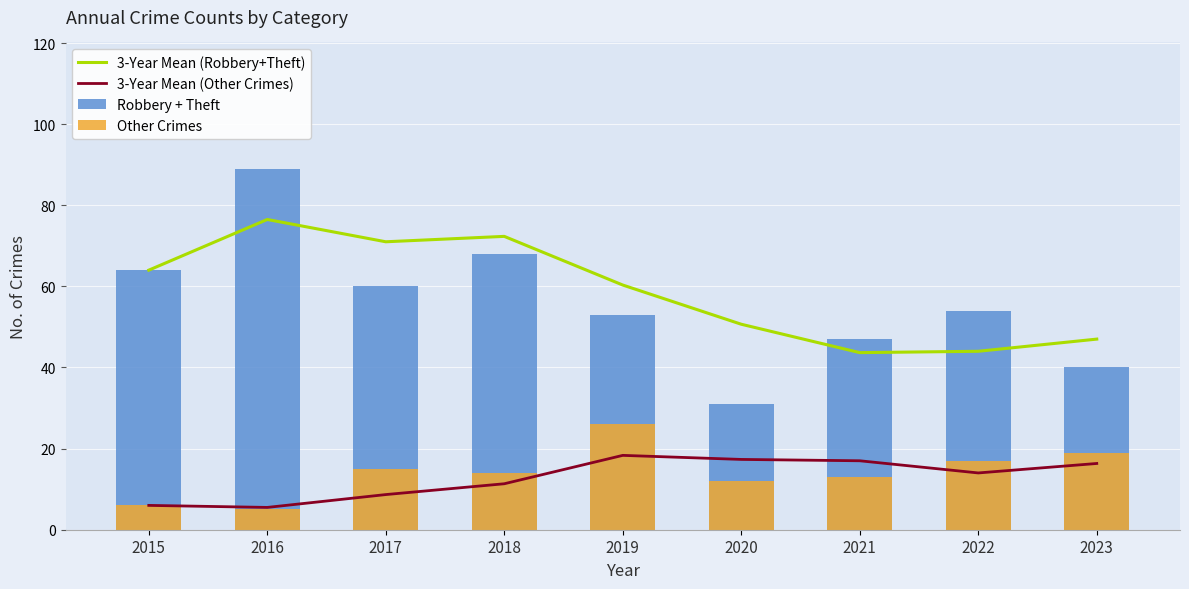

Reading left to right, list all the values displayed in this chart.

3-Year Mean (Robbery+Theft): 2015=64.0	2016=76.5	2017=71.0	2018=72.3	2019=60.3	2020=50.7	2021=43.7	2022=44.0	2023=47.0
3-Year Mean (Other Crimes): 2015=6.0	2016=5.5	2017=8.7	2018=11.3	2019=18.3	2020=17.3	2021=17.0	2022=14.0	2023=16.3
Robbery + Theft: 2015=64.0	2016=89.0	2017=60.0	2018=68.0	2019=53.0	2020=31.0	2021=47.0	2022=54.0	2023=40.0
Other Crimes: 2015=6.0	2016=5.0	2017=15.0	2018=14.0	2019=26.0	2020=12.0	2021=13.0	2022=17.0	2023=19.0